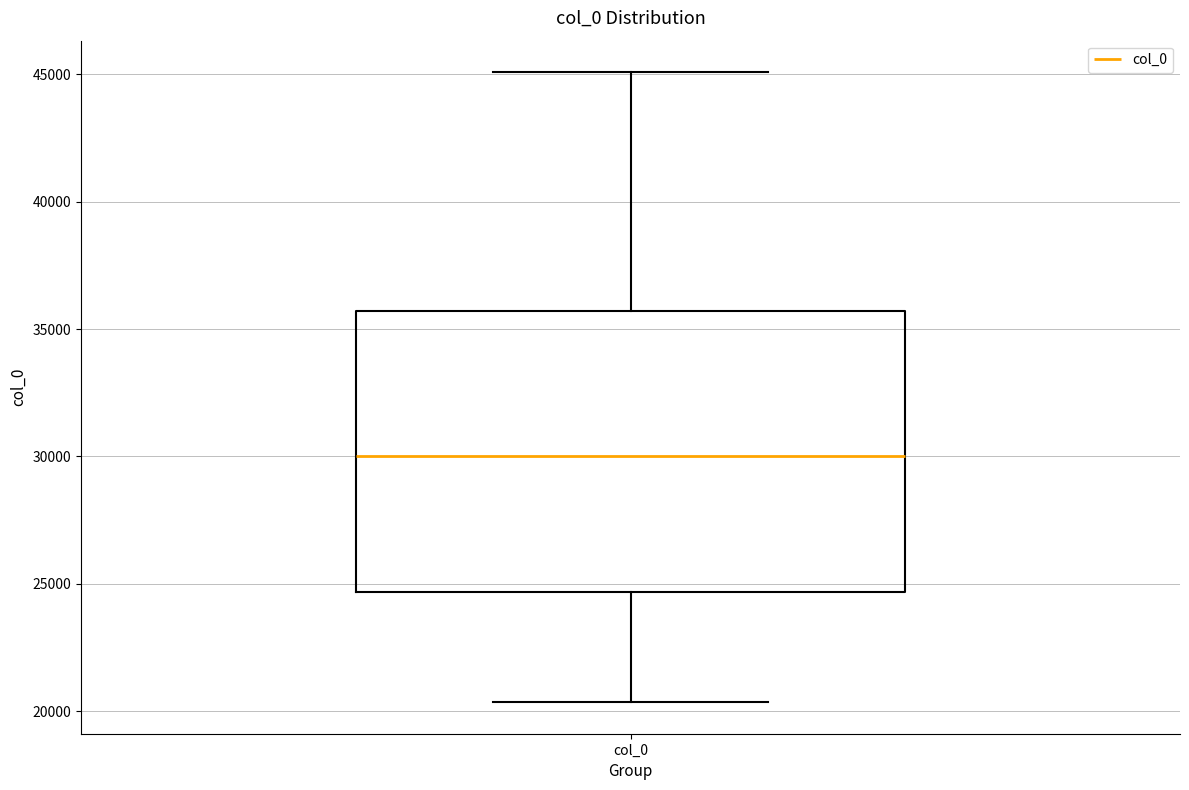

Where does the upper whisker of the box for col_0 end on the y-axis? The values are not printed on the chart, so give them approximately, as read against the axis.

45000